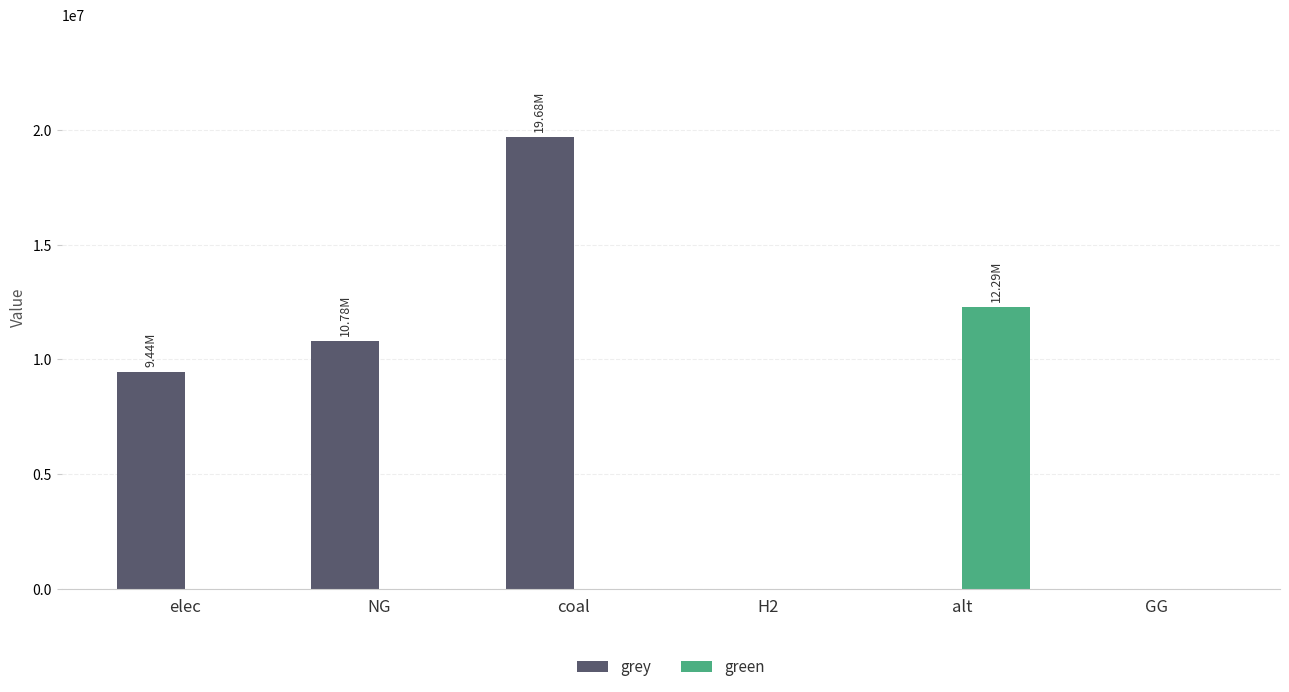

Reading left to right, list all the values displayed in this chart.

grey: elec=9440471.2	NG=10783088.7	coal=19675163.5	H2=0.0	alt=0.0	GG=0.0
green: elec=0.0	NG=0.0	coal=0.0	H2=0.0	alt=12288253.3	GG=0.0